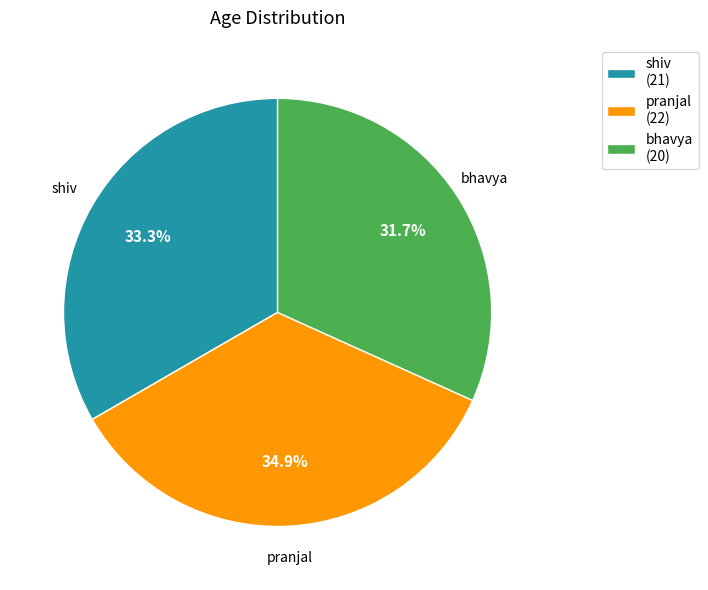

To the nearest percent, what is the difference between the largest and smallest slice percentages?

3%